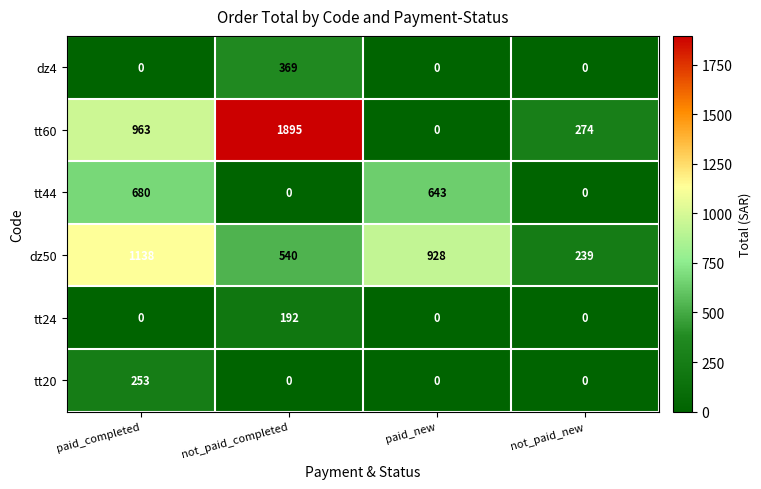

At which category does the chart reach its peak across all series?

not_paid_completed